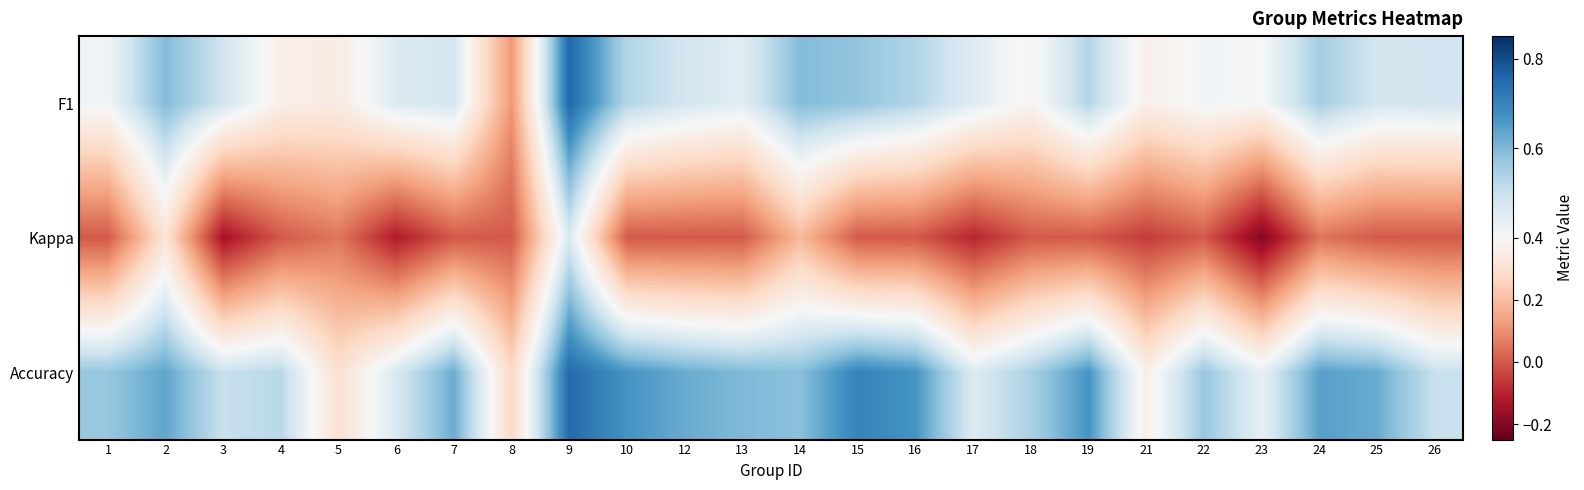

What is the minimum value shown in the chart?

-0.2